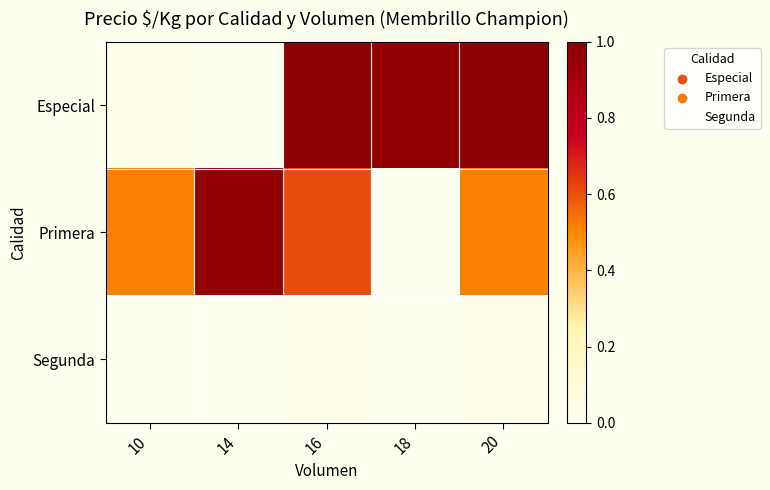

Which series has the largest total across all categories?

Especial